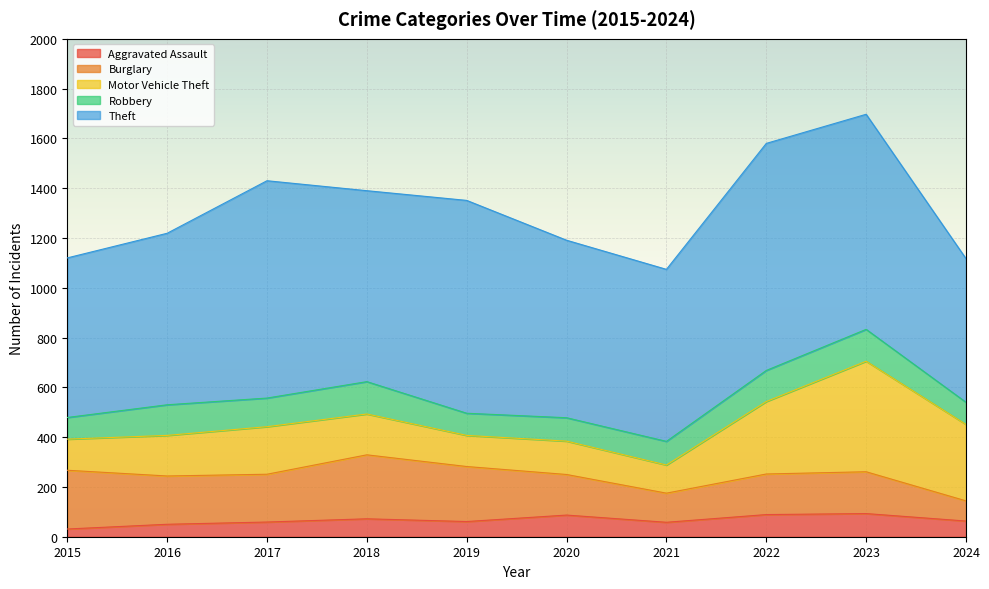

Where is the first local maximum for Burglary?

2018